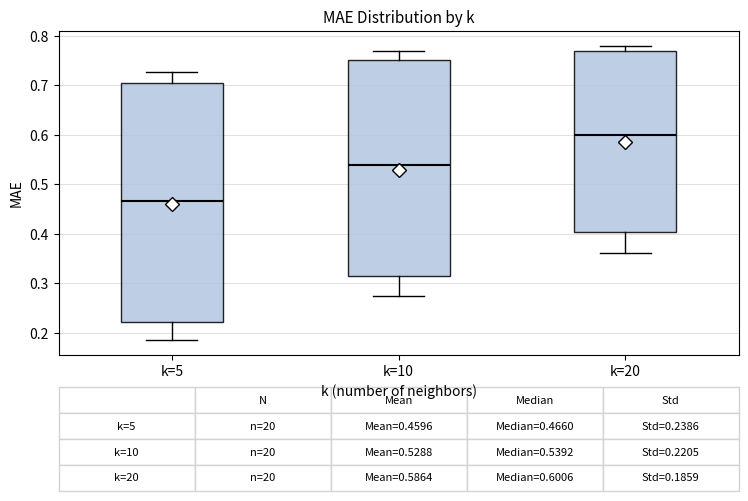

Which box has the highest median line?

k=20